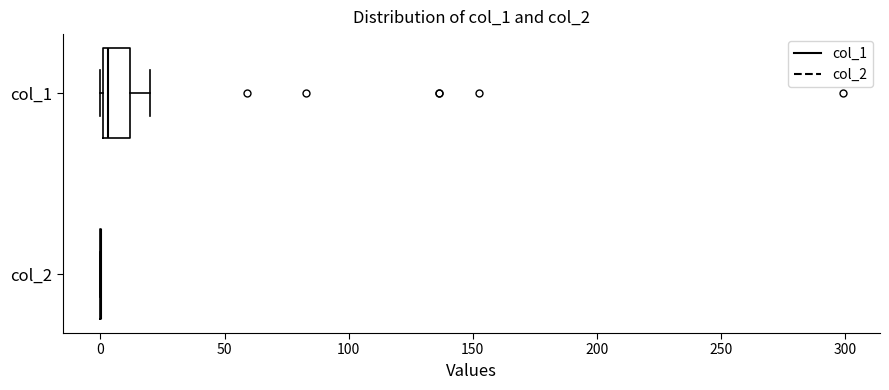

Reading bottom to top, read every box against the x-axis: the position of its median line, the range the box covers, and the ends of its whiskers. The values are not printed on the chart, so give them approximately, as read against the axis.

col_2: box collapsed to a line at 0, whiskers 0 to 0
col_1: median 5, box 0 to 10, whiskers 0 to 20